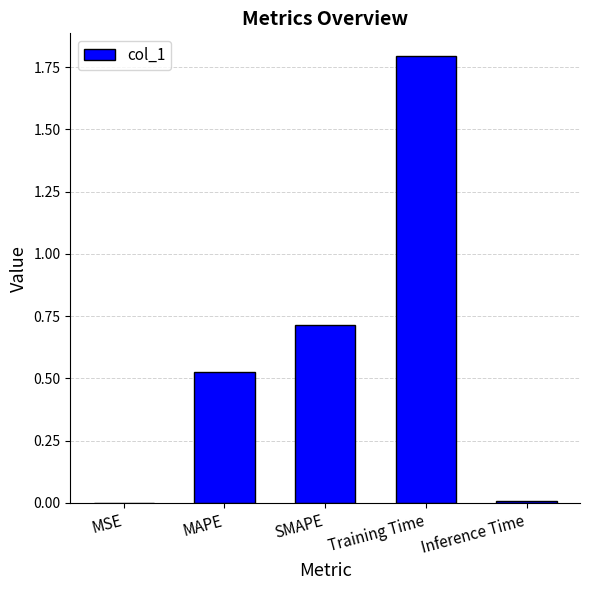

What is the sum of the values at Training Time and SMAPE?

2.5